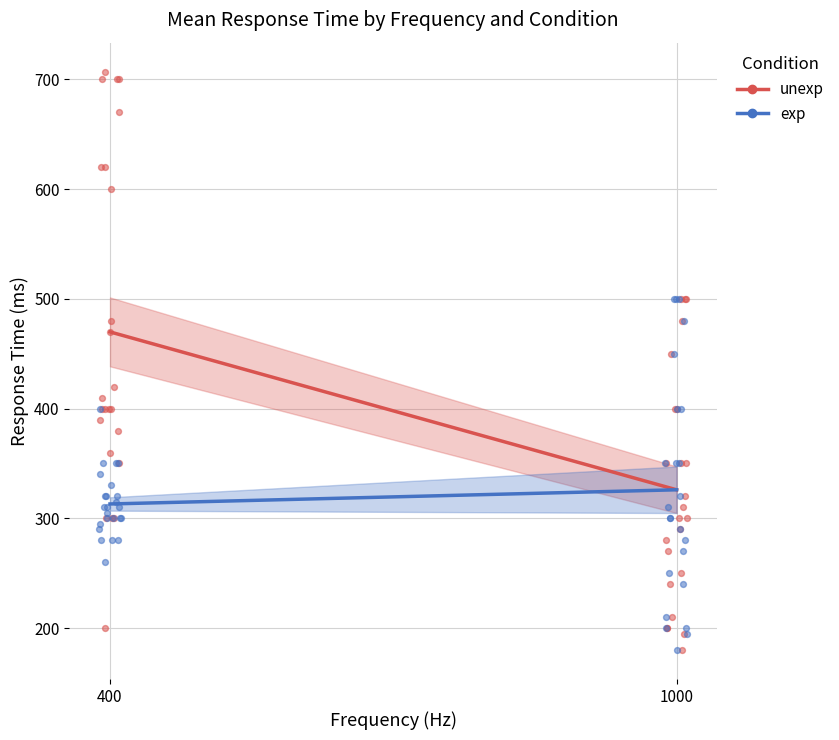

Is the value of unexp at 400 greater than the value of exp at 400?

Yes